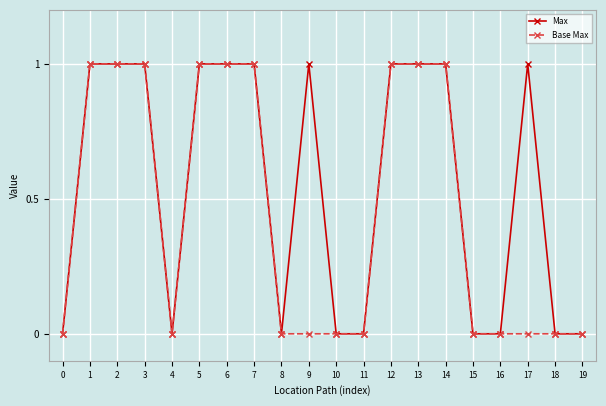

Which series changed the most between 5 and 17?

Base Max